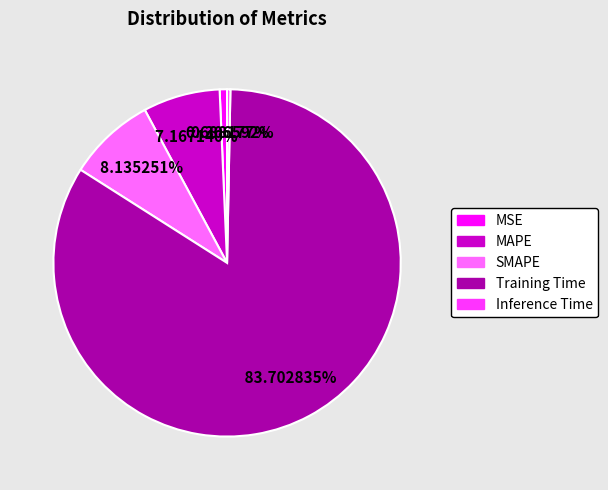

To the nearest percent, what is the average slice percentage?

20%